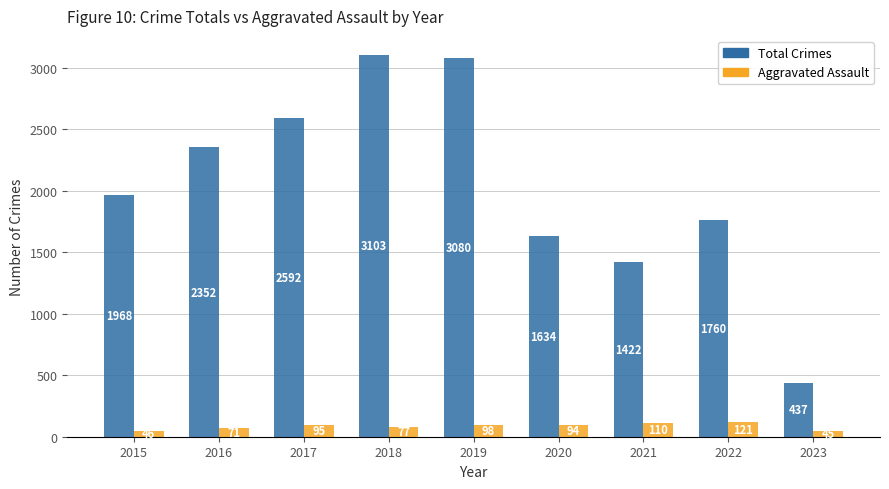

Rank the series at 2018 from lowest to highest value.

Aggravated Assault, Total Crimes